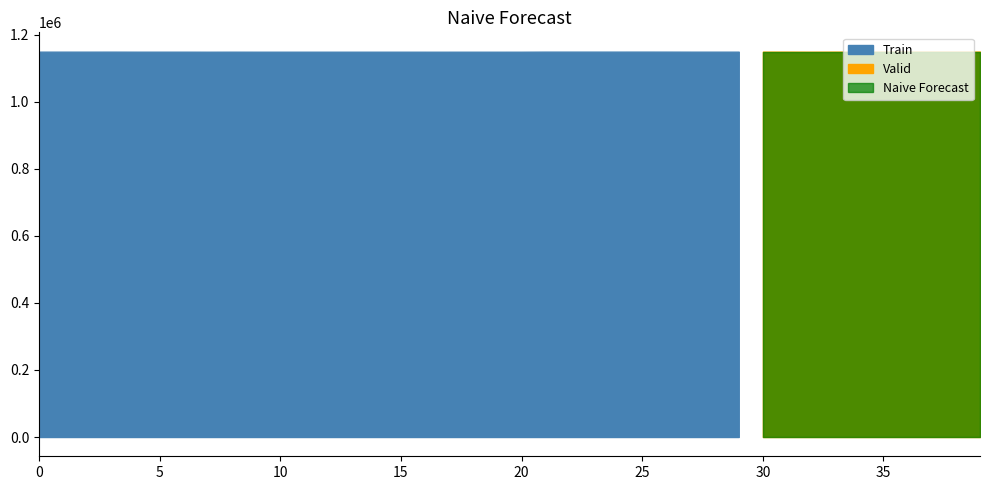

Does the chart display data point markers on the line(s)?

No